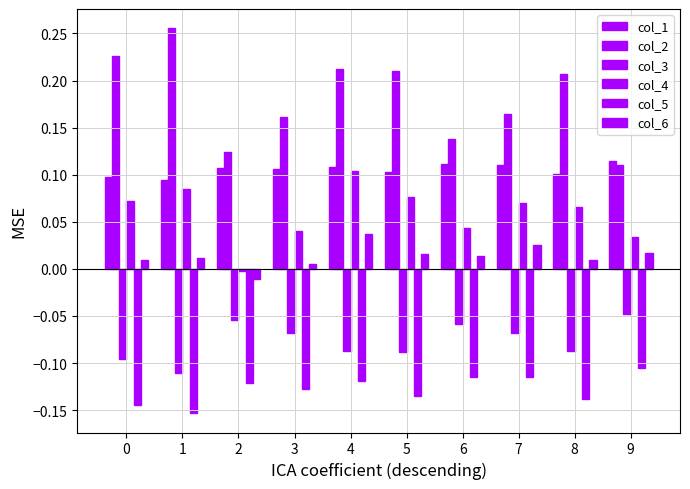

Does the chart contain any negative values?

Yes